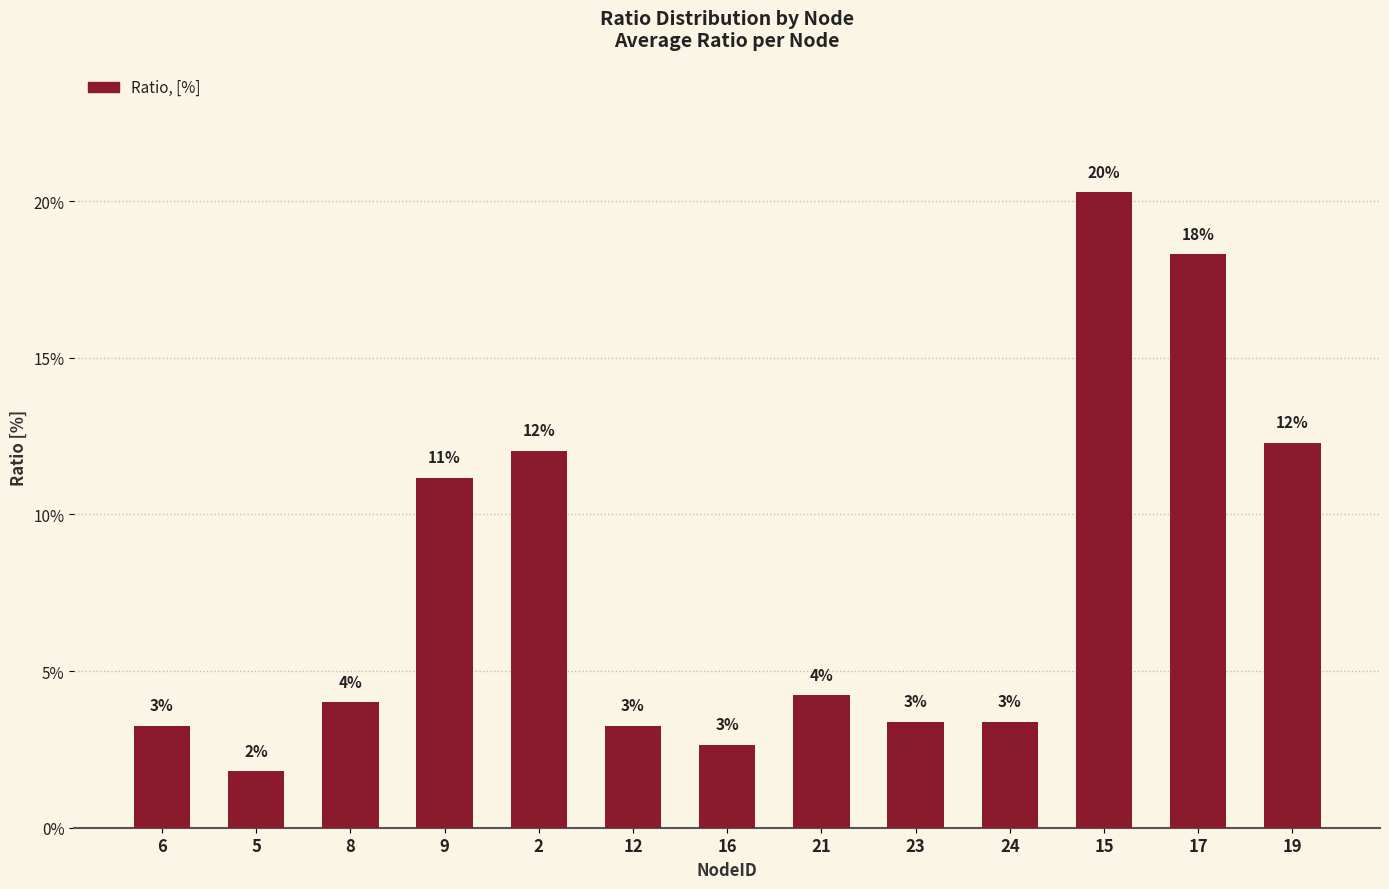

What is the average value?

0.1